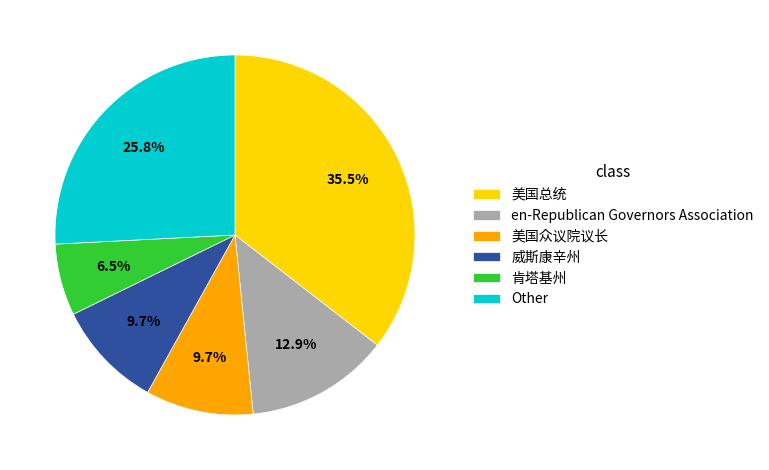

Which category has the smallest portion of the pie?

肯塔基州